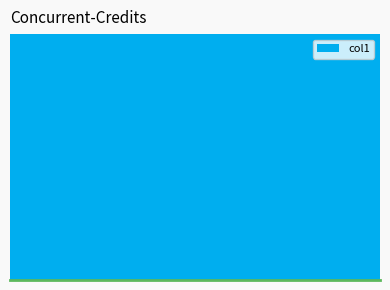

Are the bars horizontal?

No